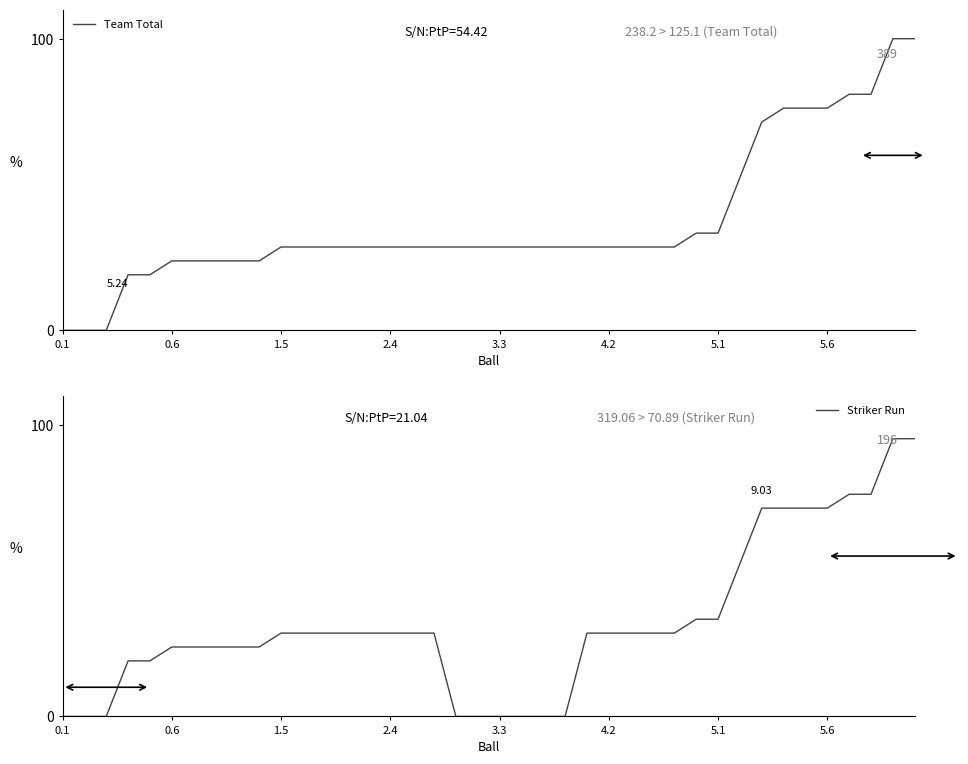

Rank the series at 5.6 from lowest to highest value.

Team Total, Striker Run